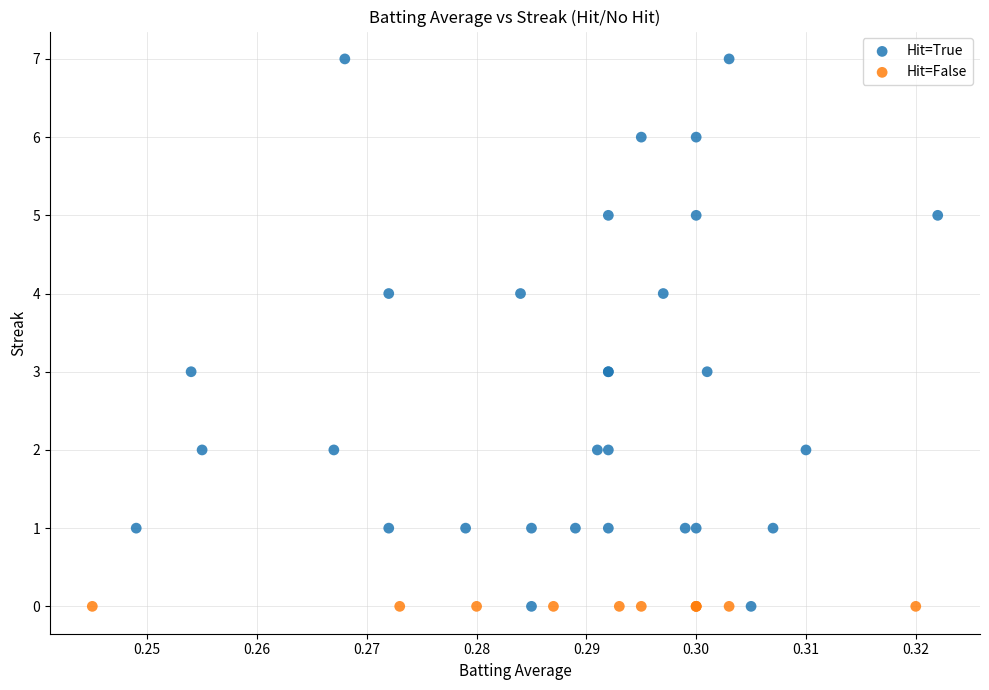

Which series contains the highest Y value?

Hit=True